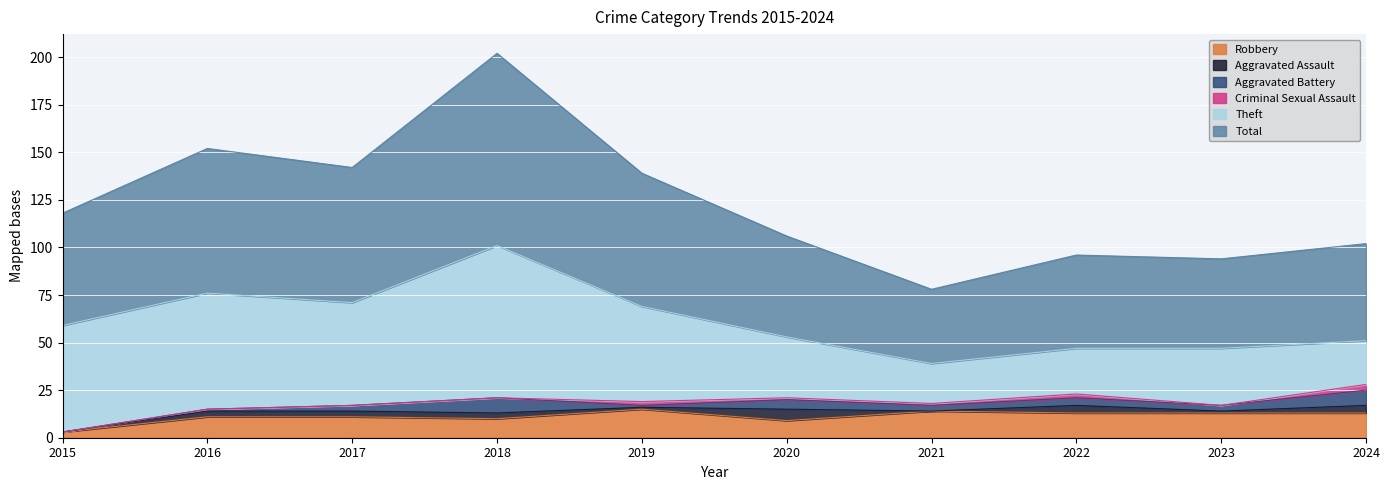

At which category does Aggravated Battery reach its first local valley?

2019